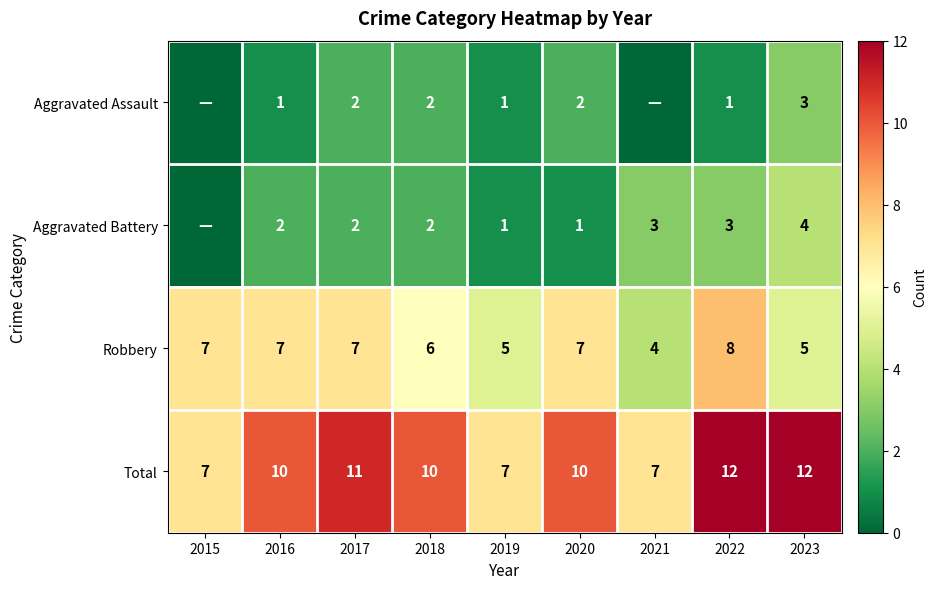

How many series are shown in this chart?

4